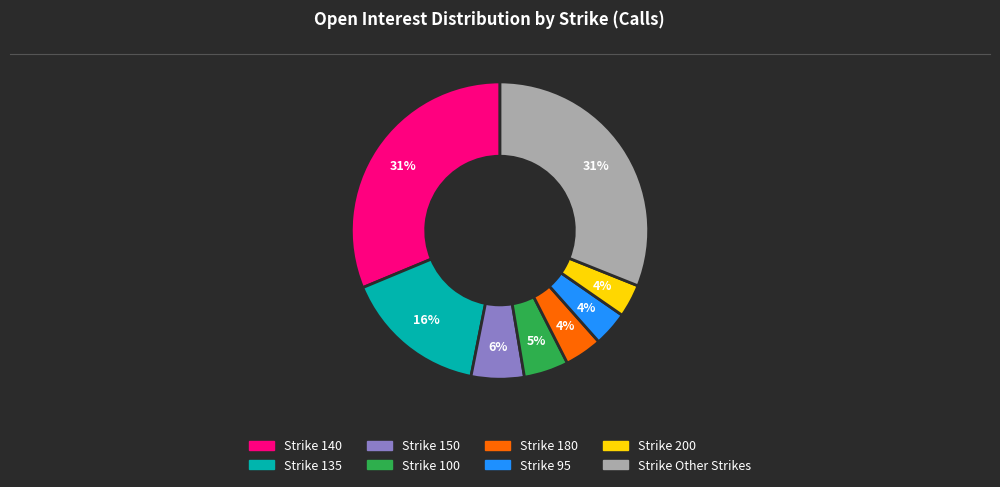

Is there a majority slice in this chart?

No